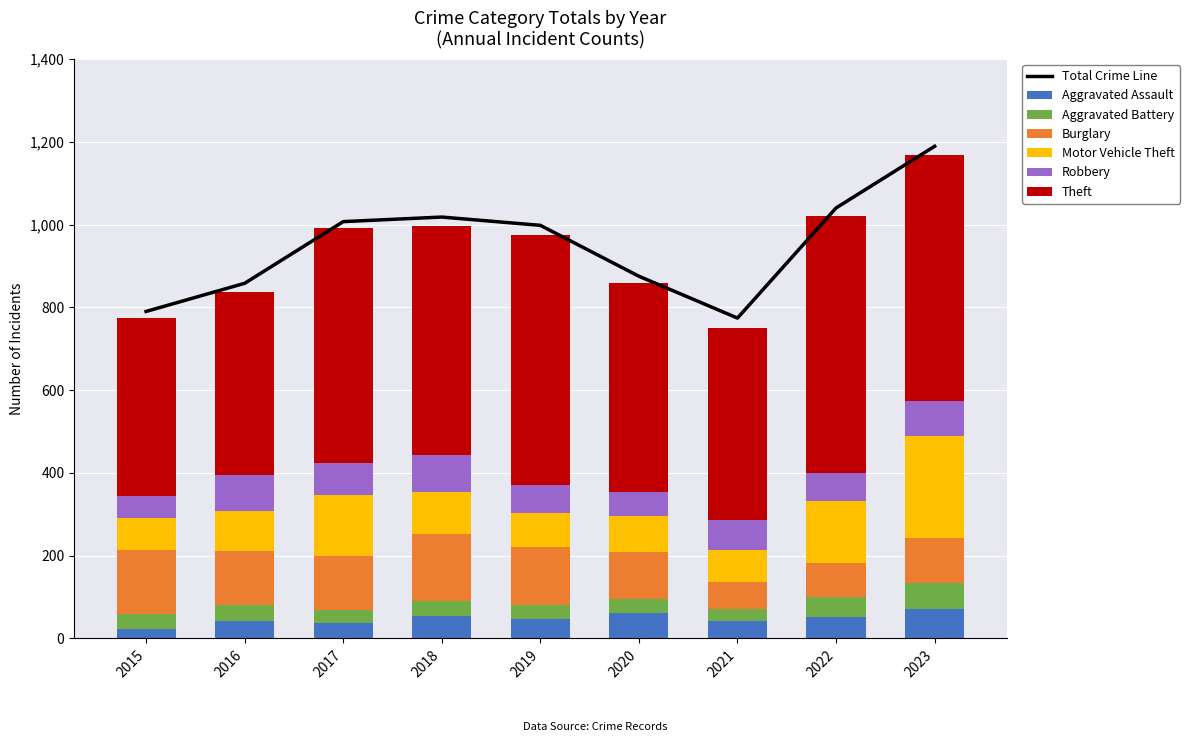

What is the value of the Robbery bar at the 9th from the left?

84